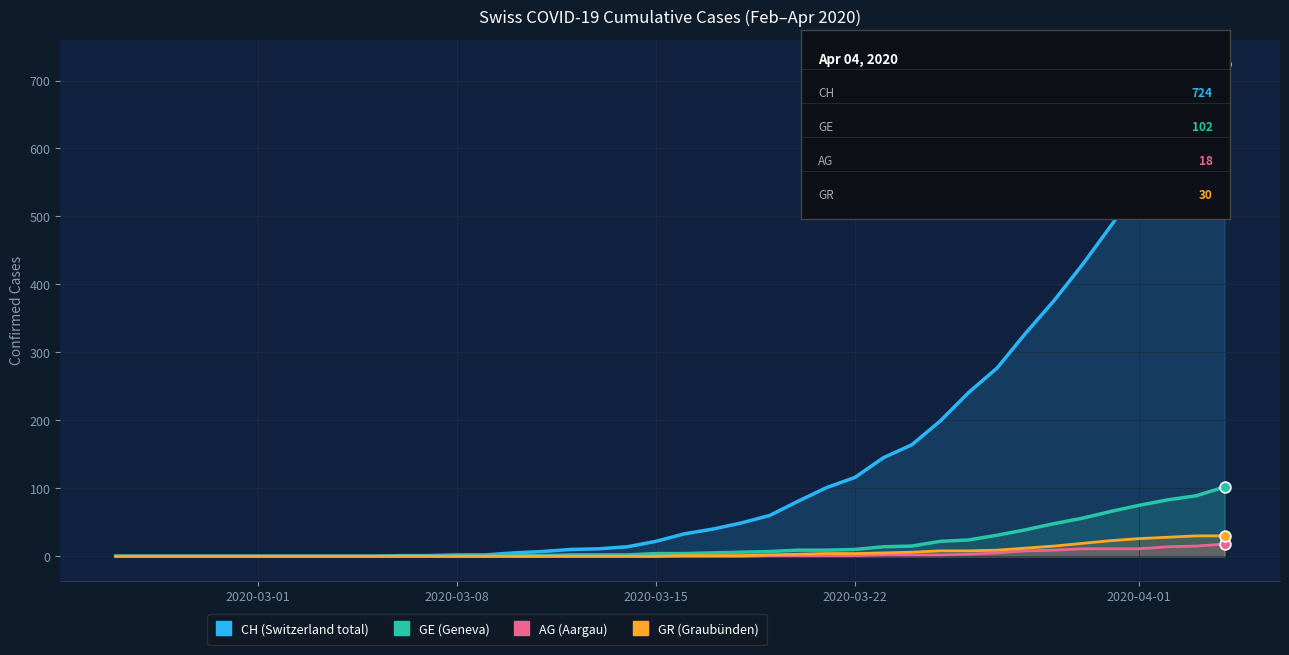

Which series contains the highest Y value?

CH